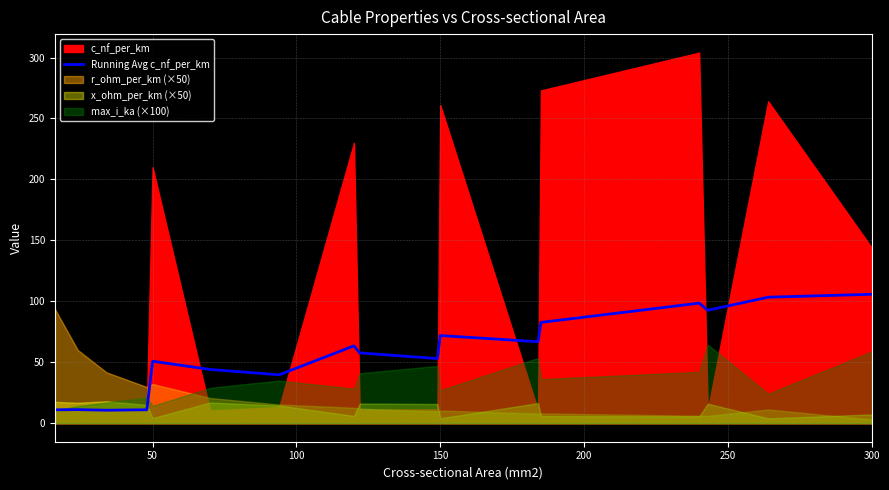

What is the minimum value for Running Avg c_nf_per_km?

10.7